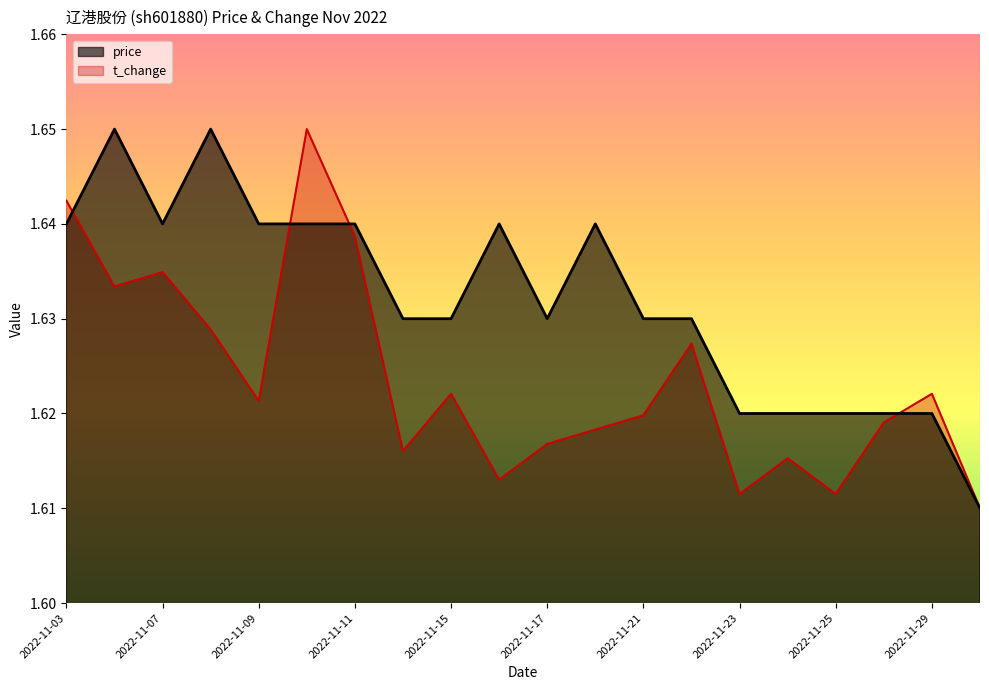

True or false: t_change and price cross at least once.

True